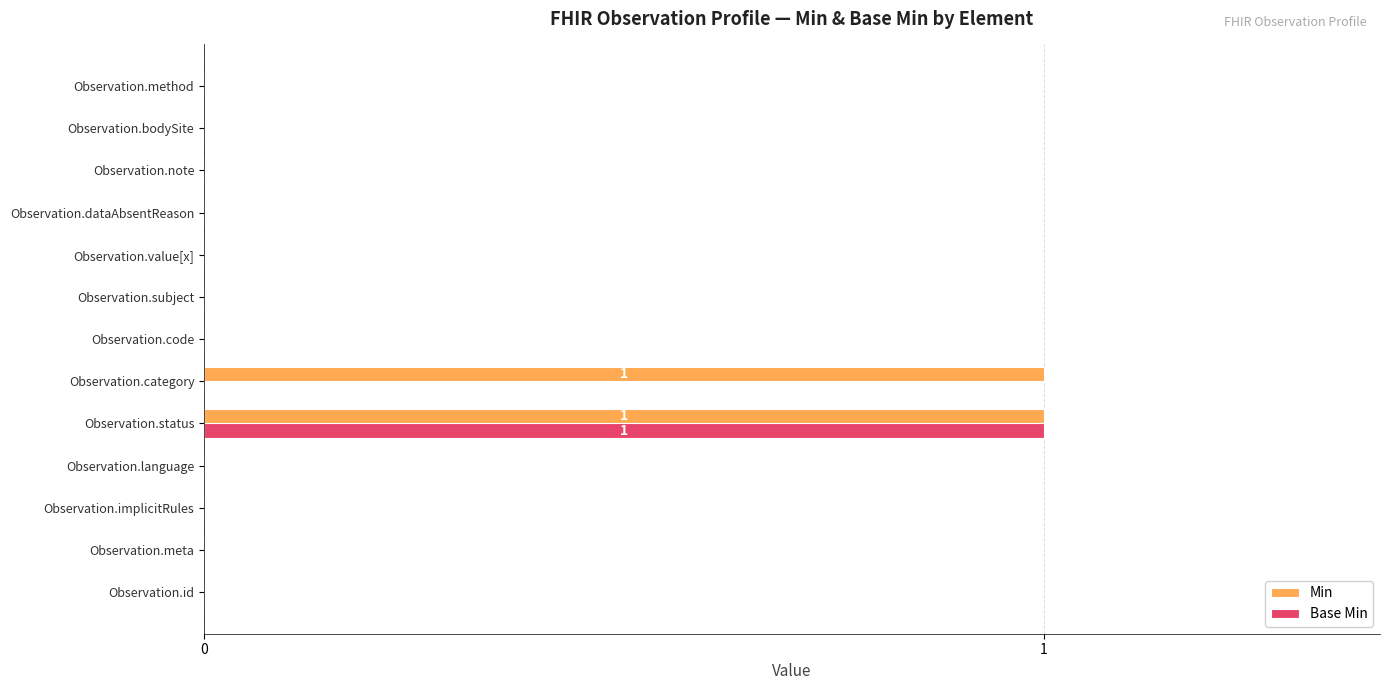

Between Observation.language and Observation.category, which series saw the biggest shift?

Min